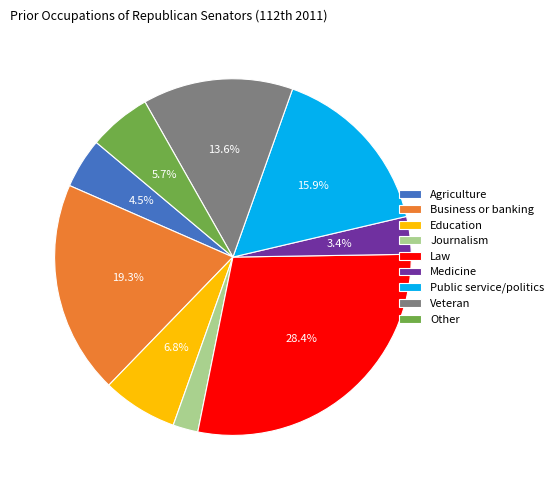

To the nearest percent, what percentage of the pie is Public service/politics?

16%